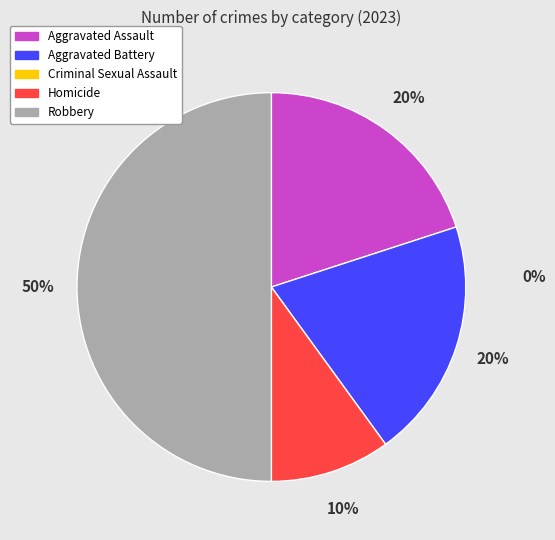

To the nearest percent, what is the difference between the largest and smallest slice percentages?

40%